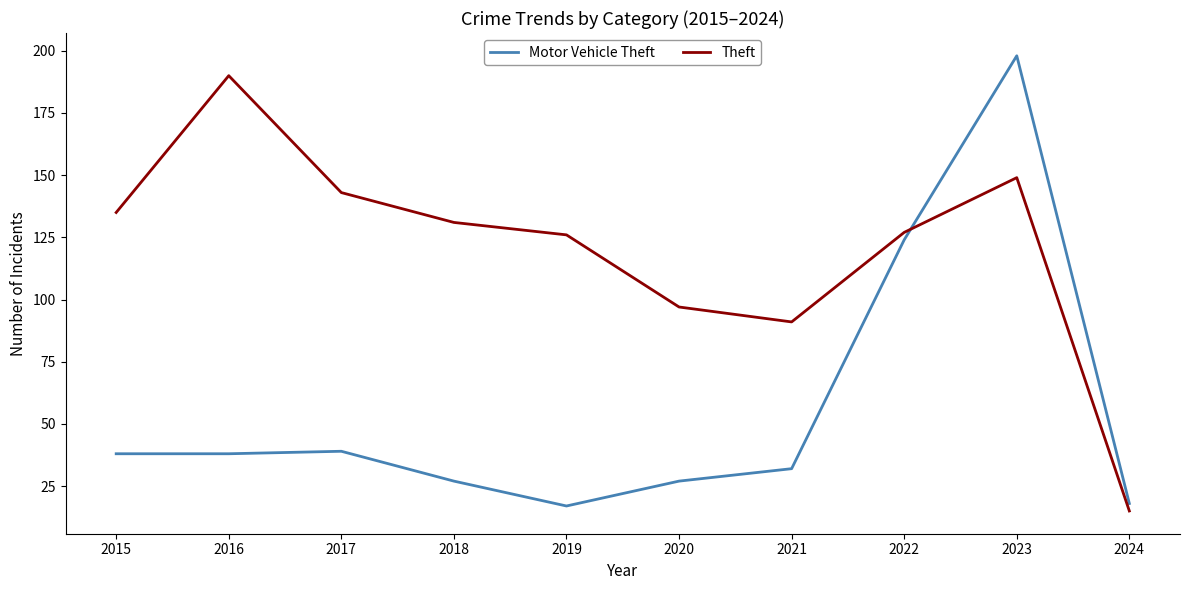

Does the chart display data point markers on the line(s)?

No